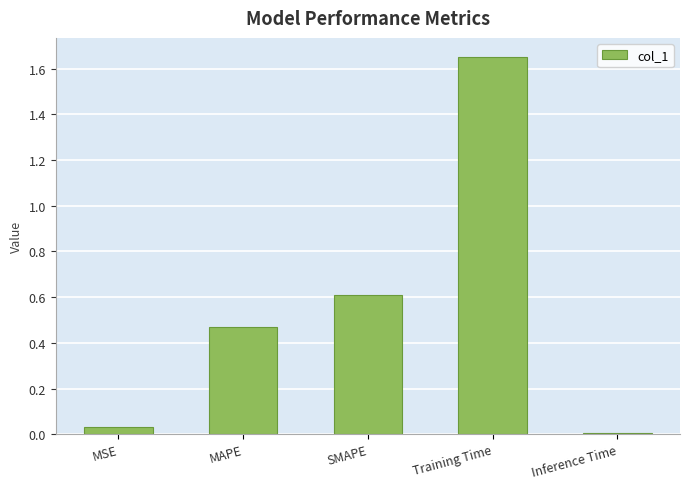

What position from the left is SMAPE?

3